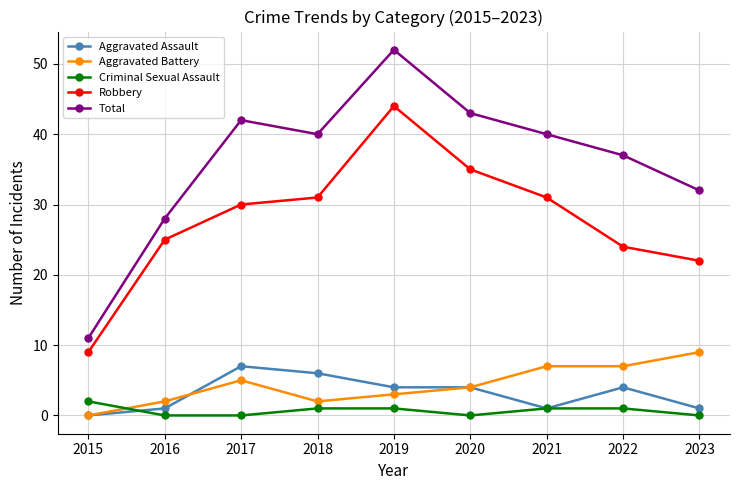

Between 2015 and 2023, which series saw the biggest shift?

Total